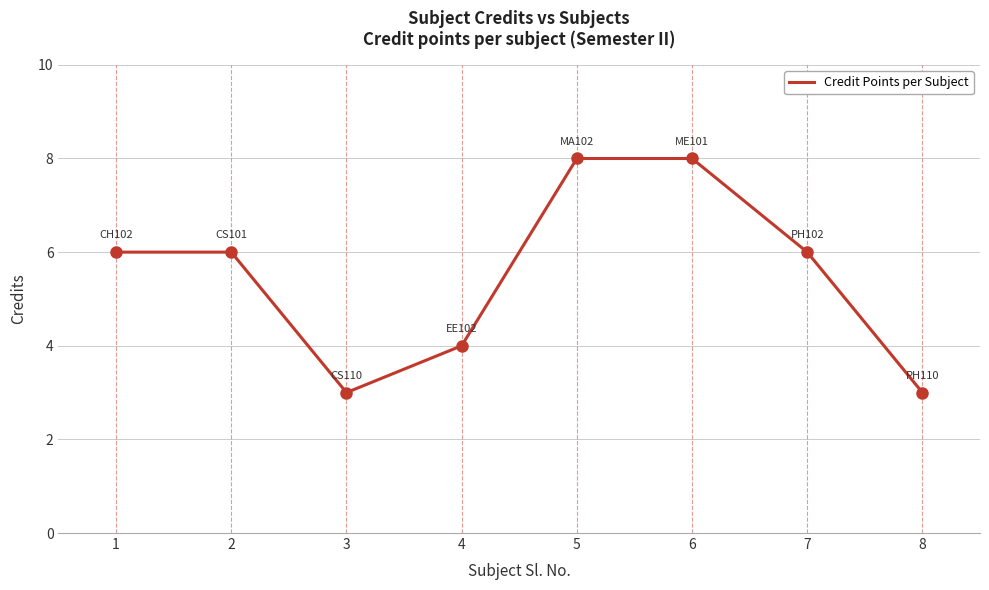

Is this an area chart (filled region under the line)?

No